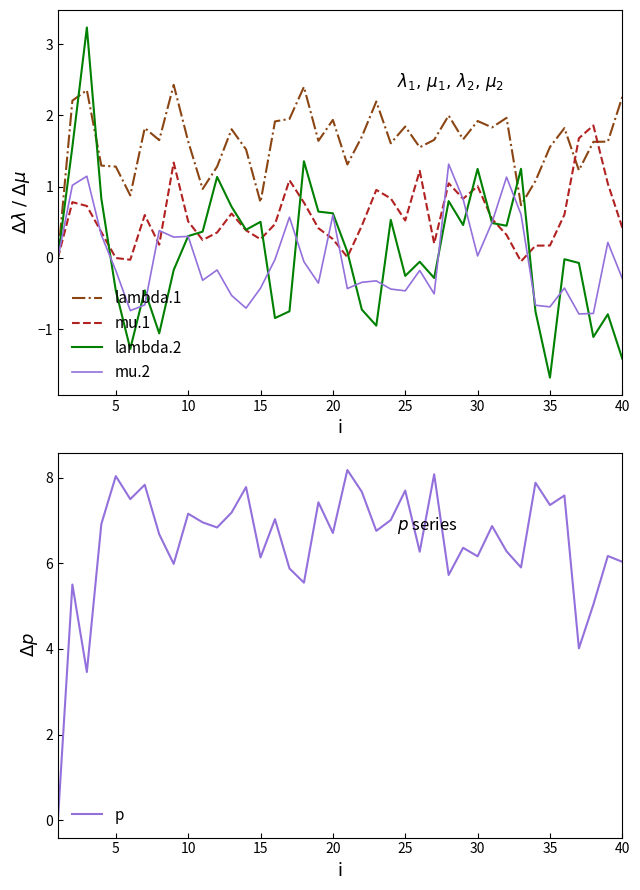

What is the maximum value for p?

8.2